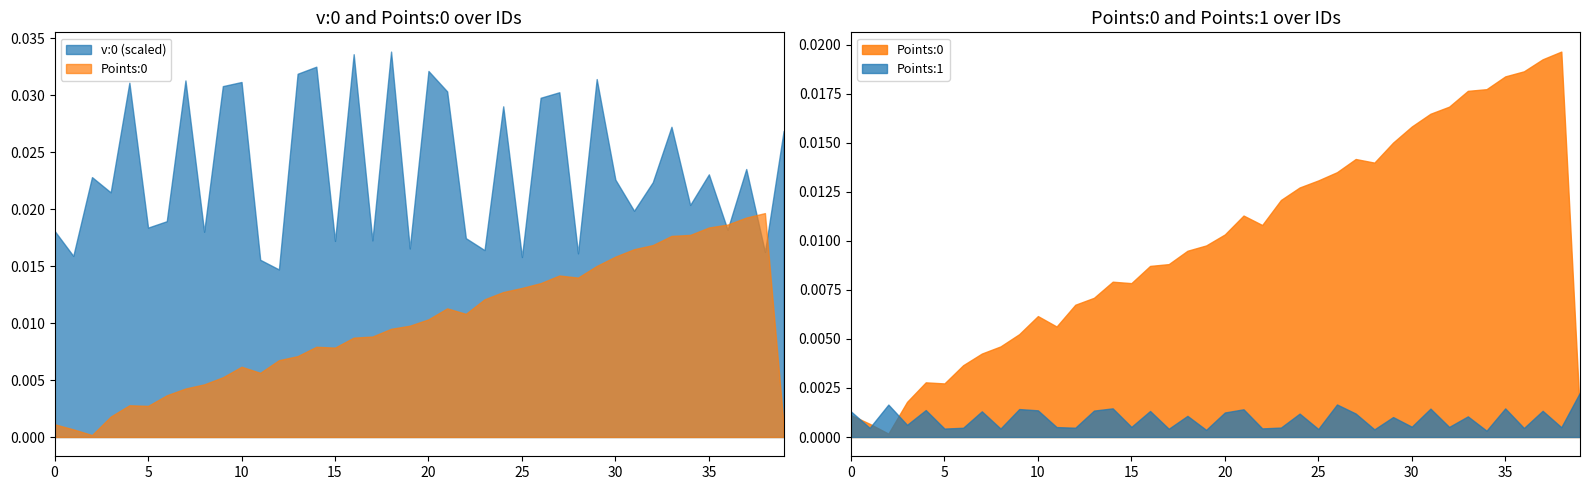

How many intersections are there between Points:0 and Points:1?

4